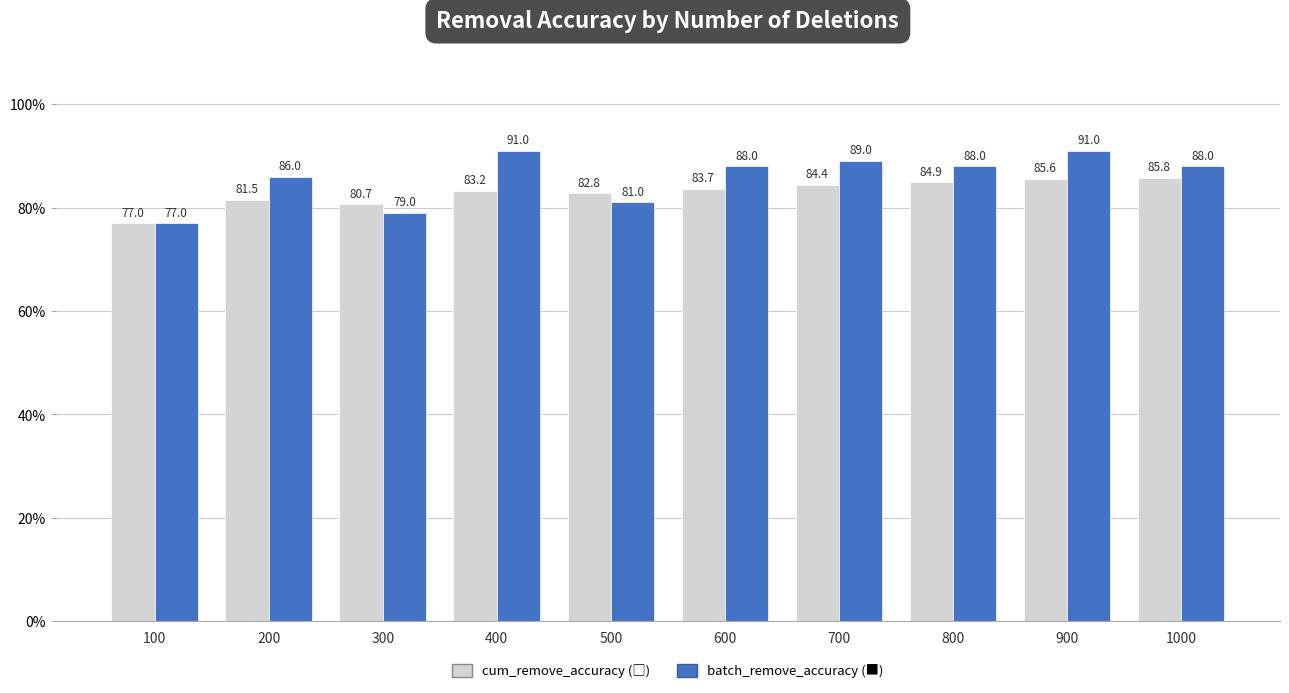

At which category does the chart reach its minimum across all series?

100